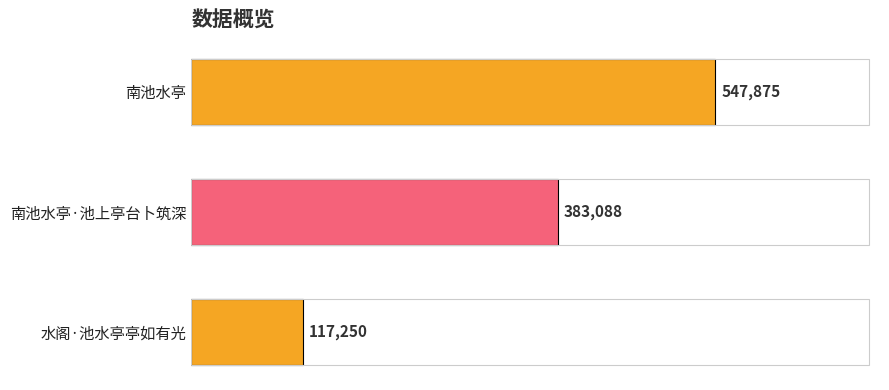

Rank the categories by value from highest to lowest.

南池水亭, 南池水亭·池上亭台卜筑深, 水阁·池水亭亭如有光